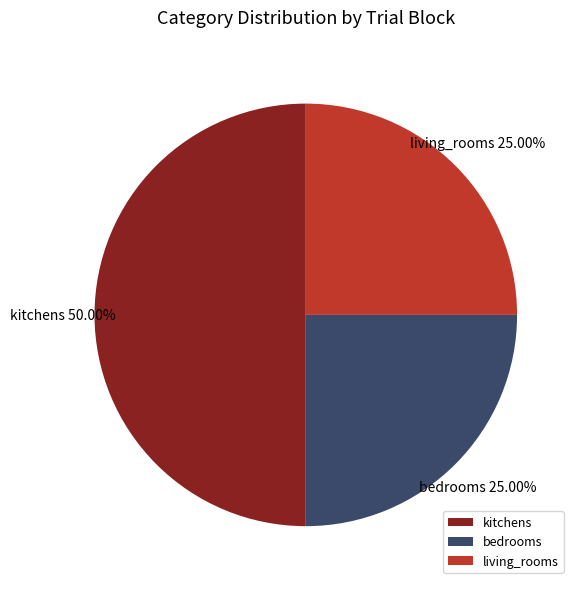

To the nearest percent, what portion does kitchens represent?

50%